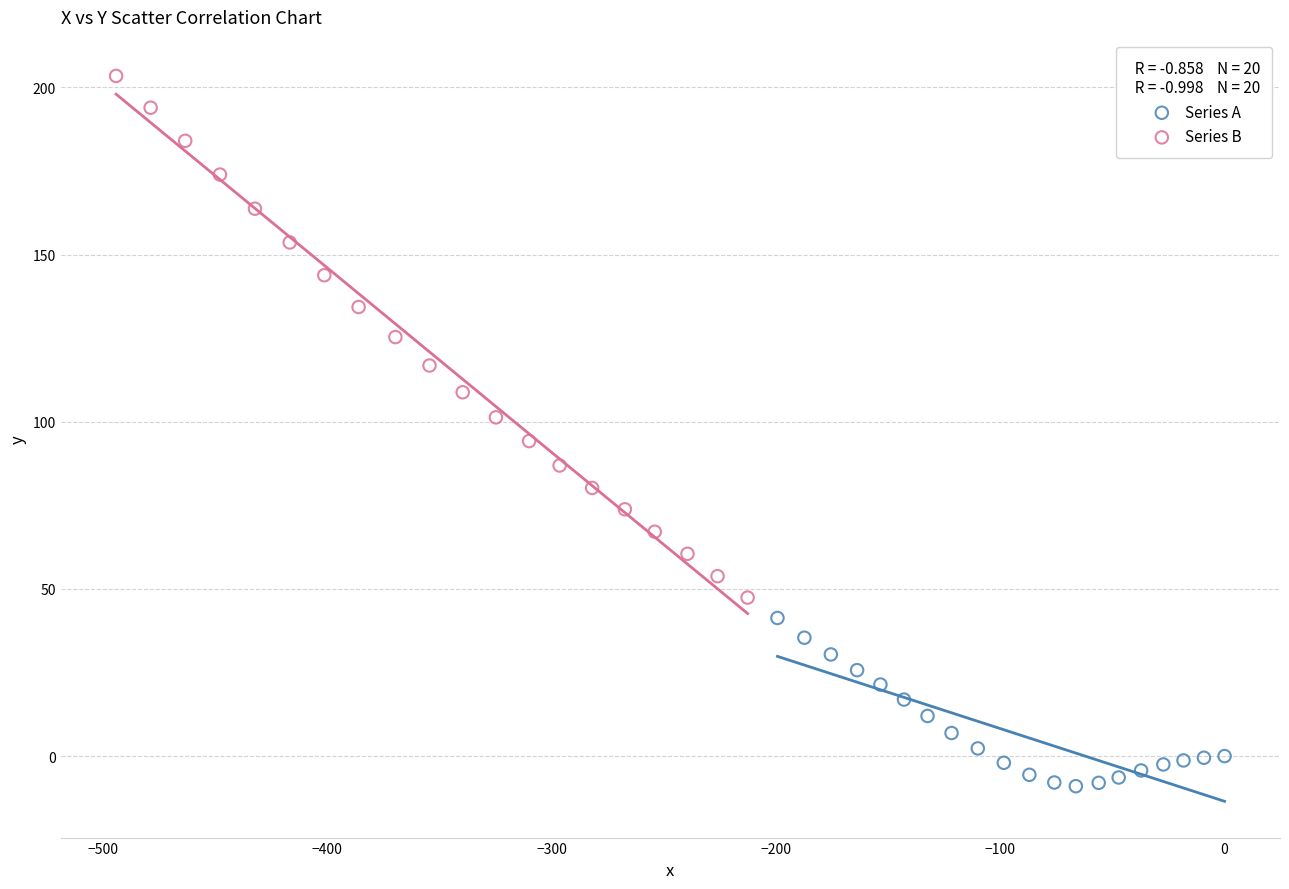

Which series contains the highest Y value?

Series B